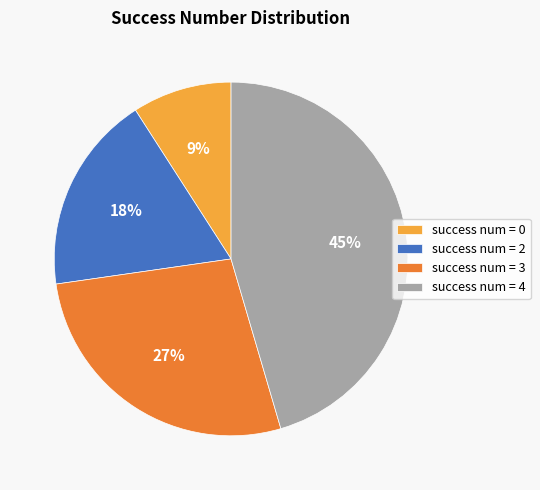

To the nearest percent, what portion does success num = 3 represent?

27%